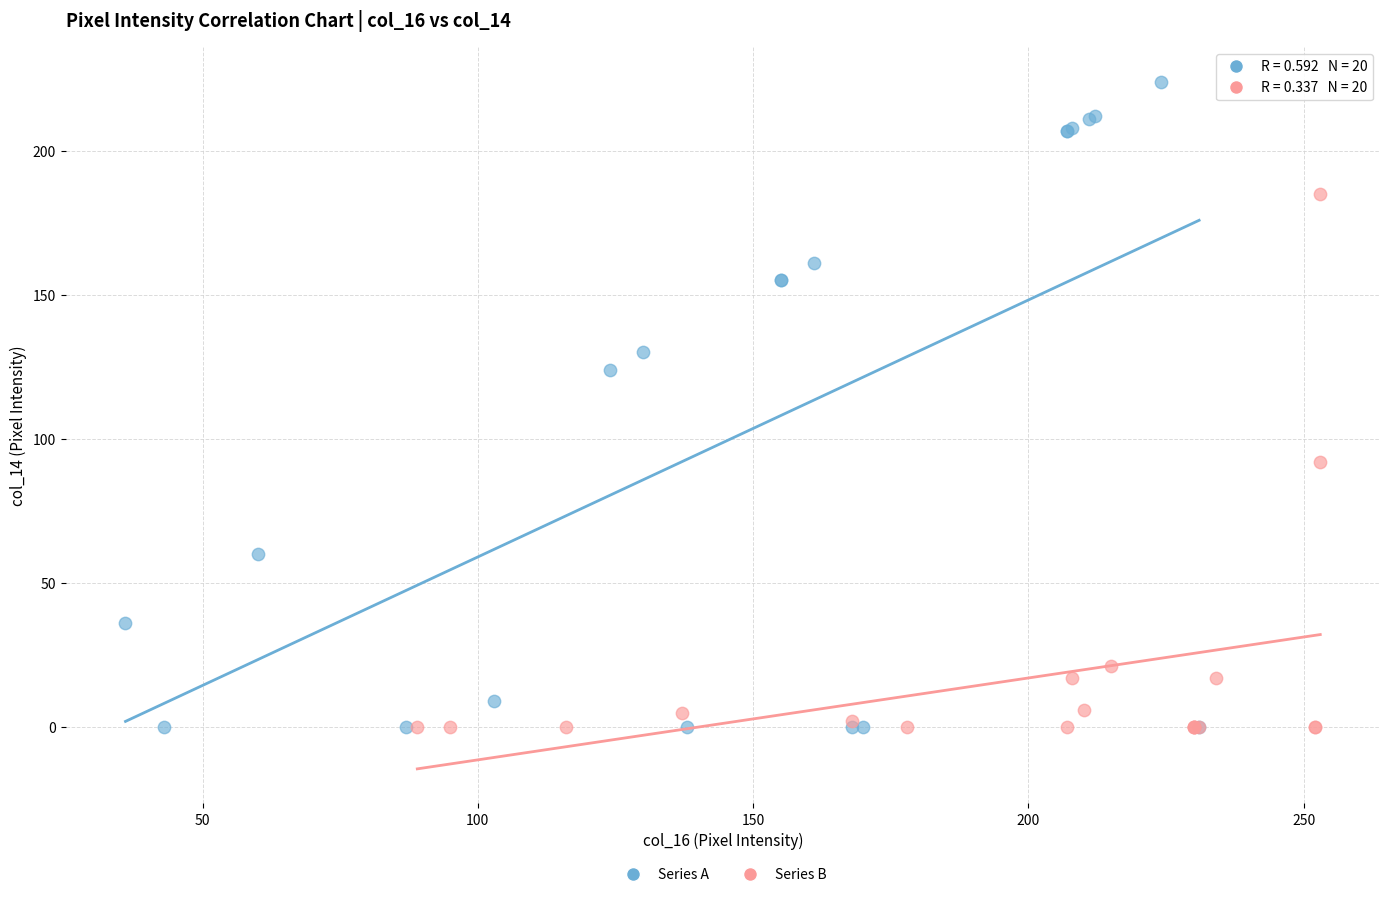

Which series reaches the maximum Y coordinate?

Series A